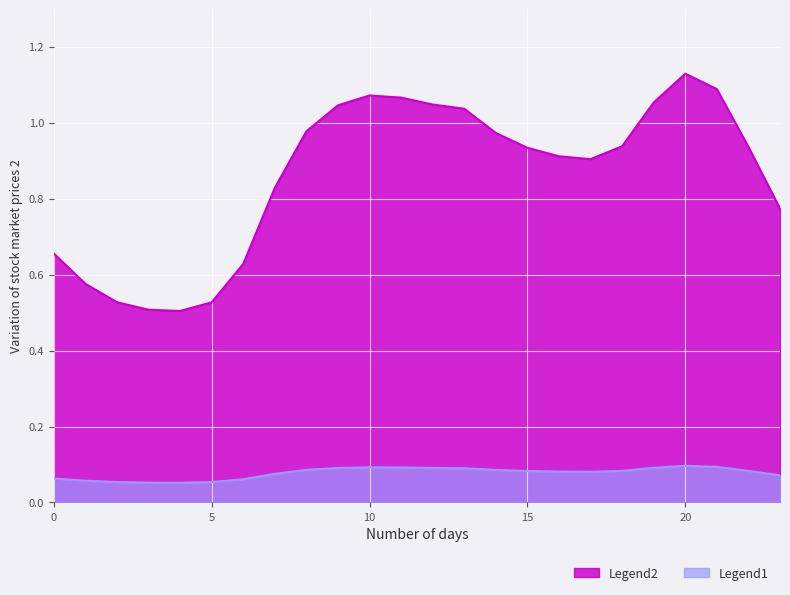

Reading right to left, what are all the values shown in this chart?

Legend1: 23=0.1	22=0.1	21=0.1	20=0.1	19=0.1	18=0.1	17=0.1	16=0.1	15=0.1	14=0.1	13=0.1	12=0.1	11=0.1	10=0.1	9=0.1	8=0.1	7=0.1	6=0.1	5=0.1	4=0.1	3=0.1	2=0.1	1=0.1	0=0.1
Legend2: 23=0.8	22=0.9	21=1.1	20=1.1	19=1.1	18=0.9	17=0.9	16=0.9	15=0.9	14=1.0	13=1.0	12=1.0	11=1.1	10=1.1	9=1.0	8=1.0	7=0.8	6=0.6	5=0.5	4=0.5	3=0.5	2=0.5	1=0.6	0=0.7